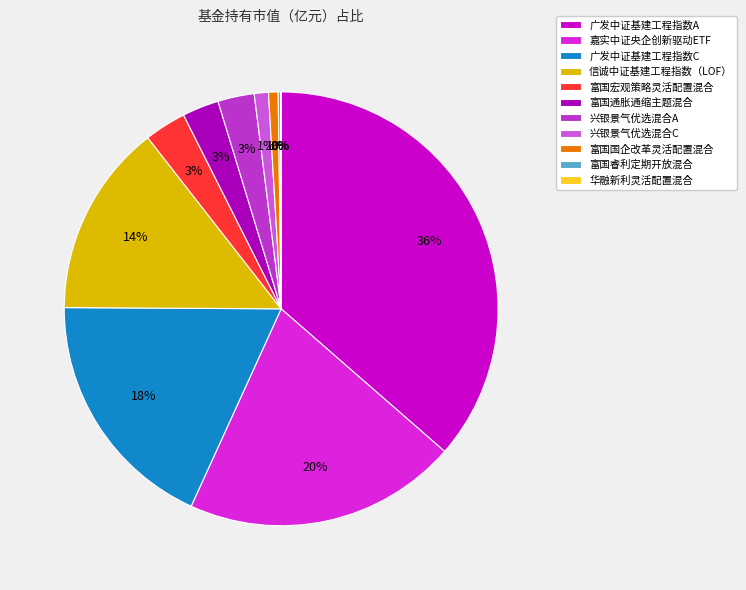

Which slice is the largest?

广发中证基建工程指数A